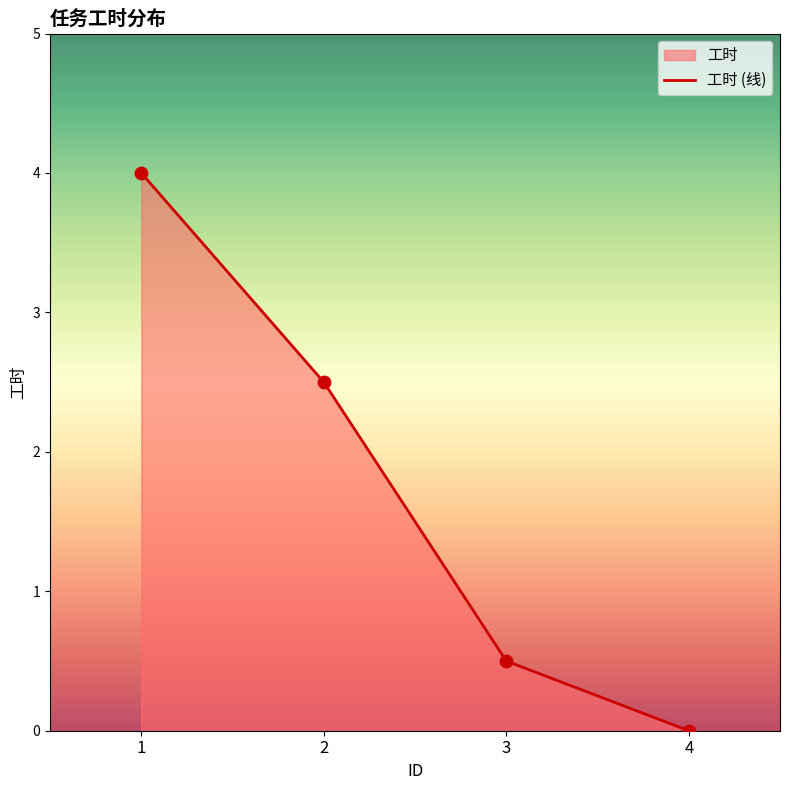

Which has a higher value, 1 or 2?

1